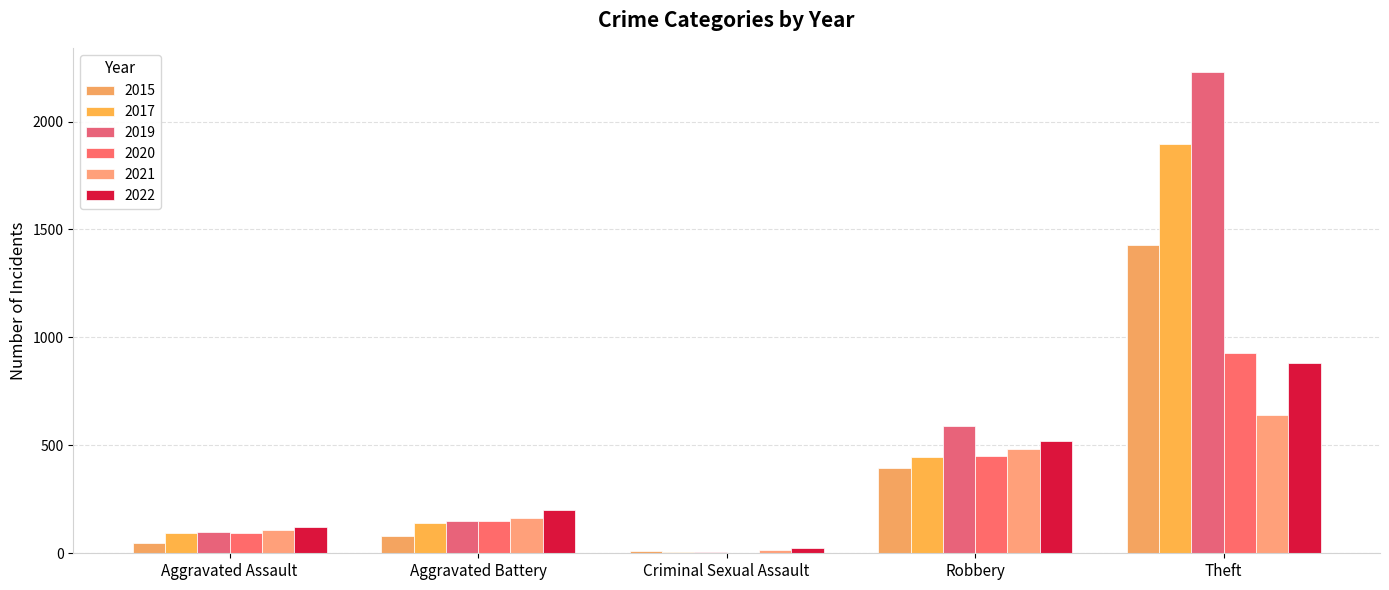

Between Robbery and Theft, which series saw the biggest shift?

2019